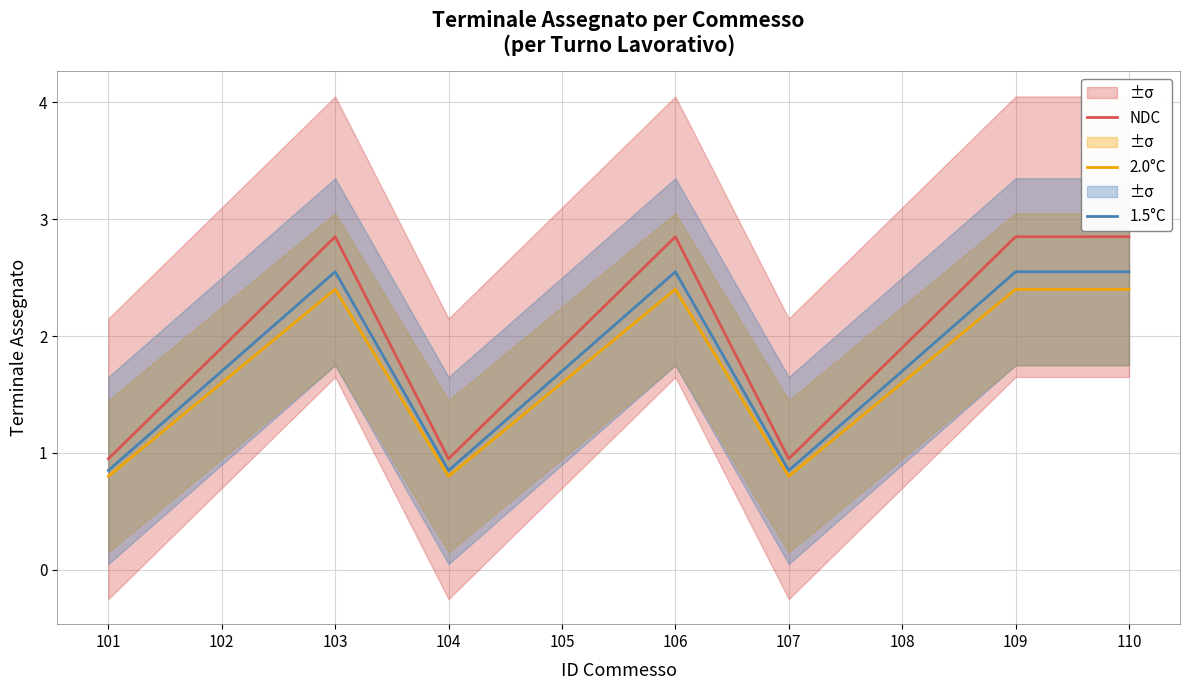

True or false: NDC and 2.0°C cross at least once.

False